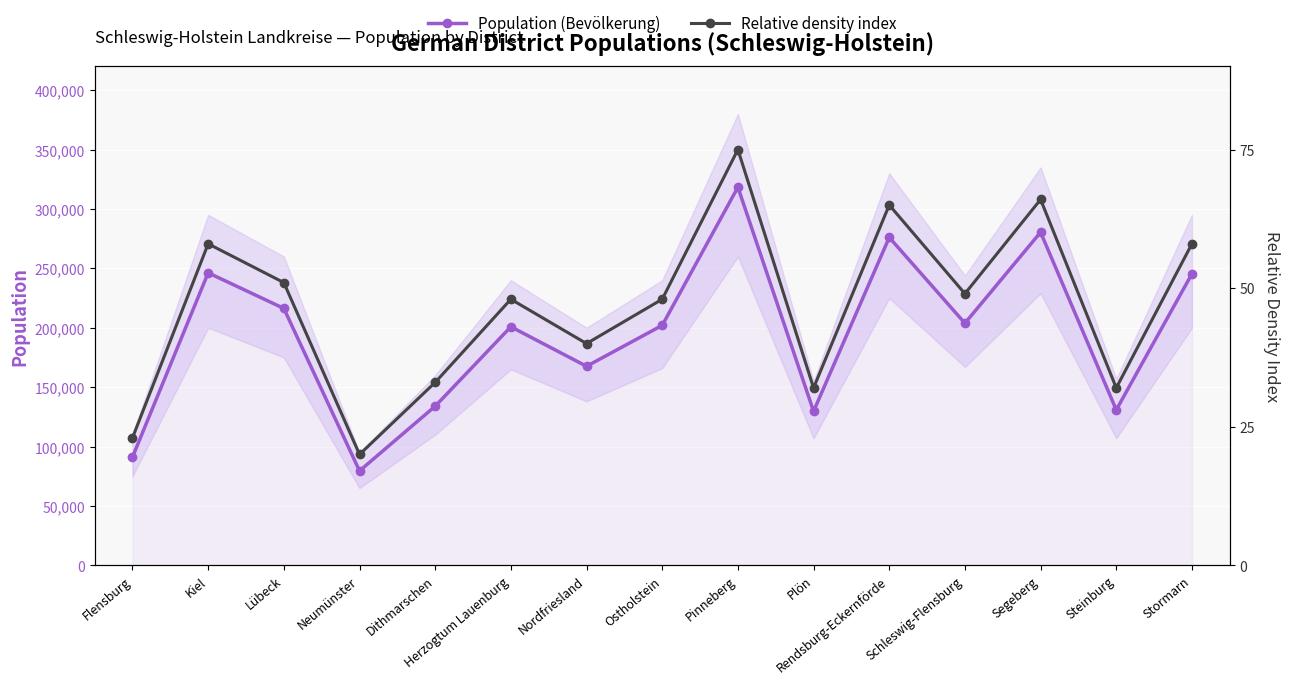

True or false: Relative density index and Population (Bevölkerung) cross at least once.

False